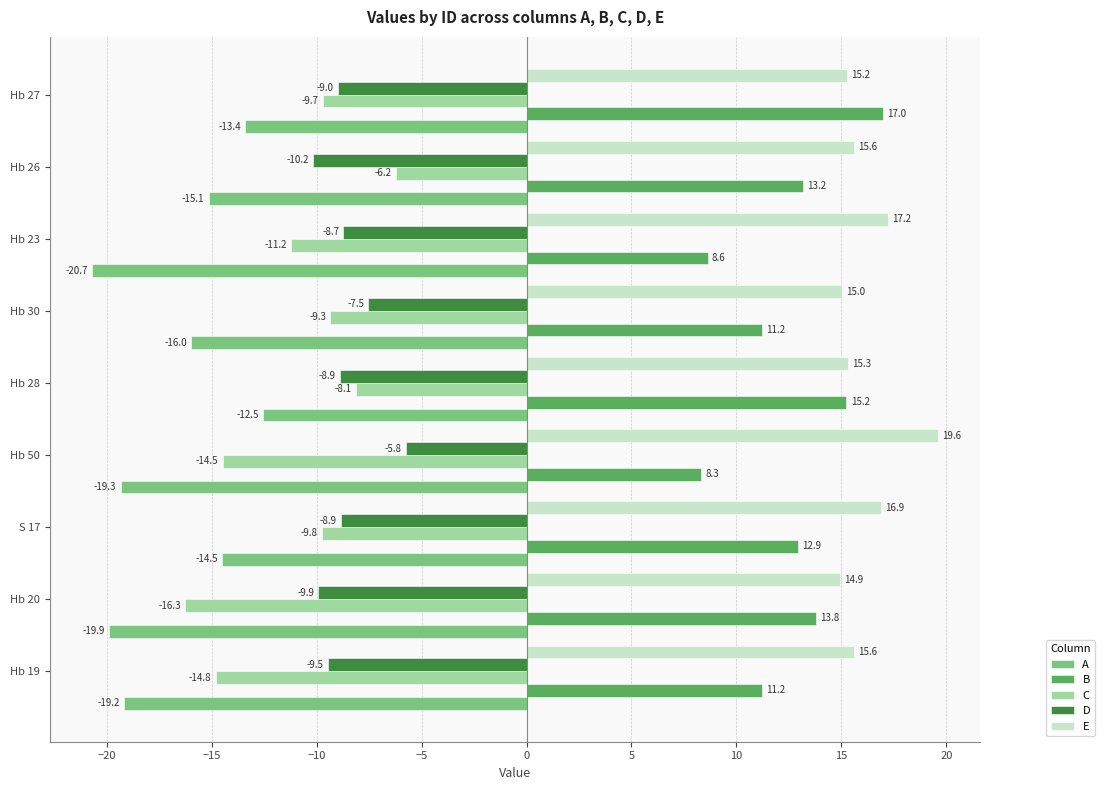

Which series has the widest spread of values?

C